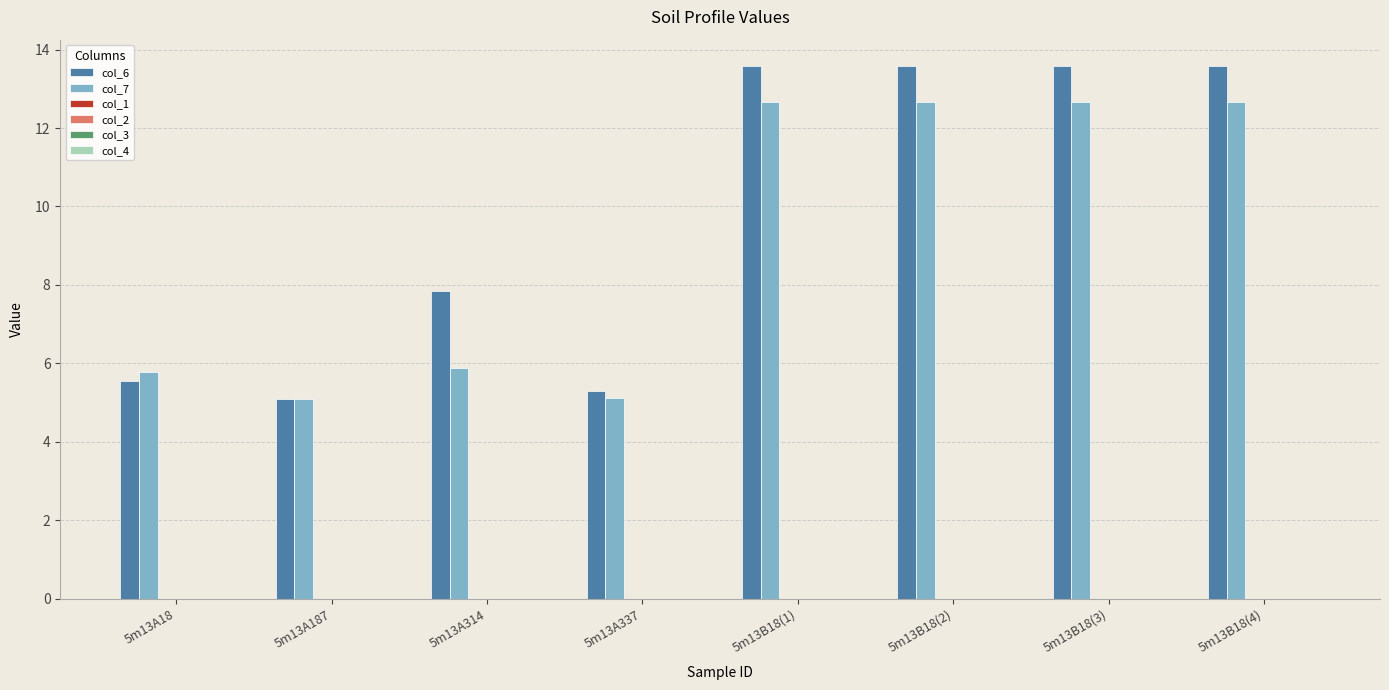

How many bars are there in each group?

2